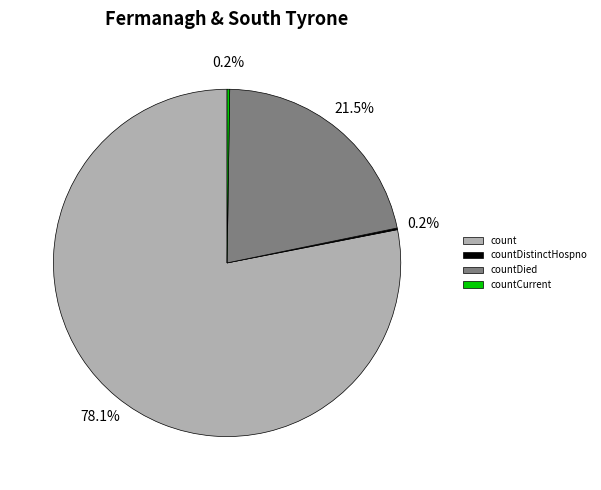

How much of the chart is everything except count?

21.9%